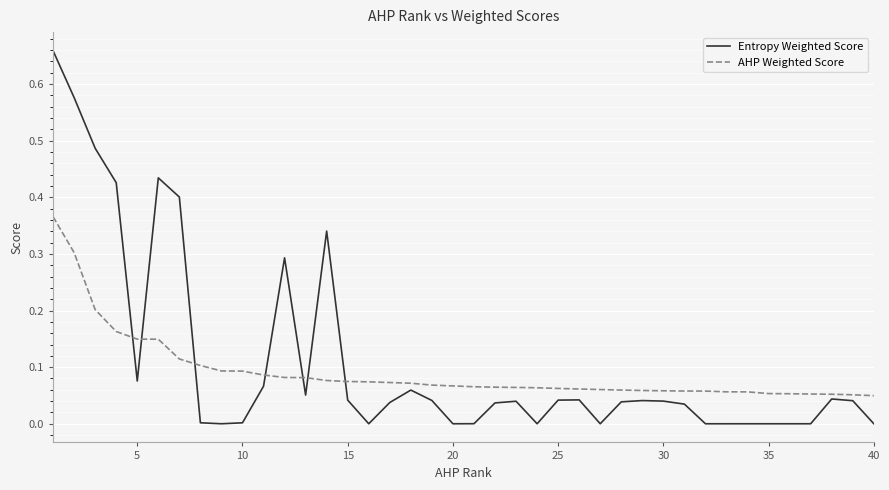

Which series has the largest range (max minus min)?

Entropy Weighted Score